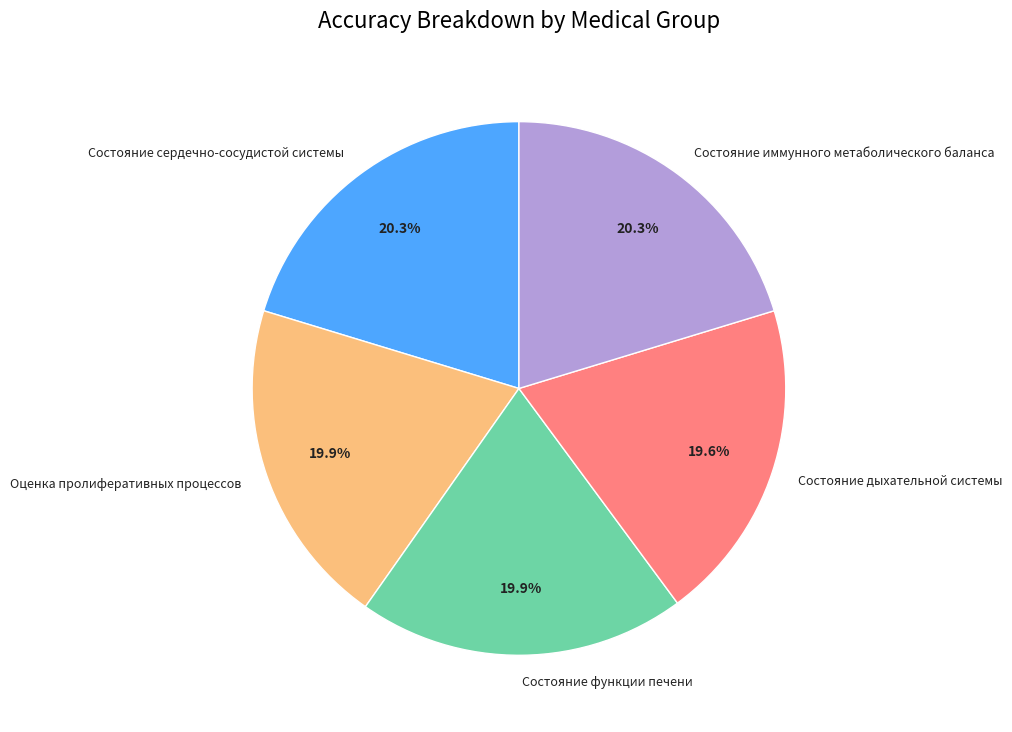

How many segments does this pie chart have?

5